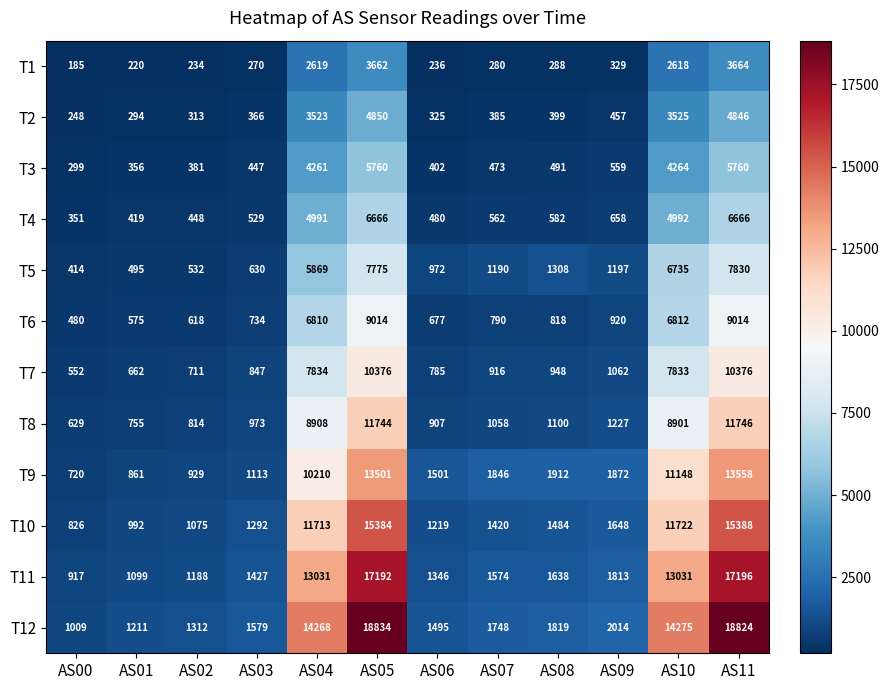

What is the sum of all T12 values?

78388